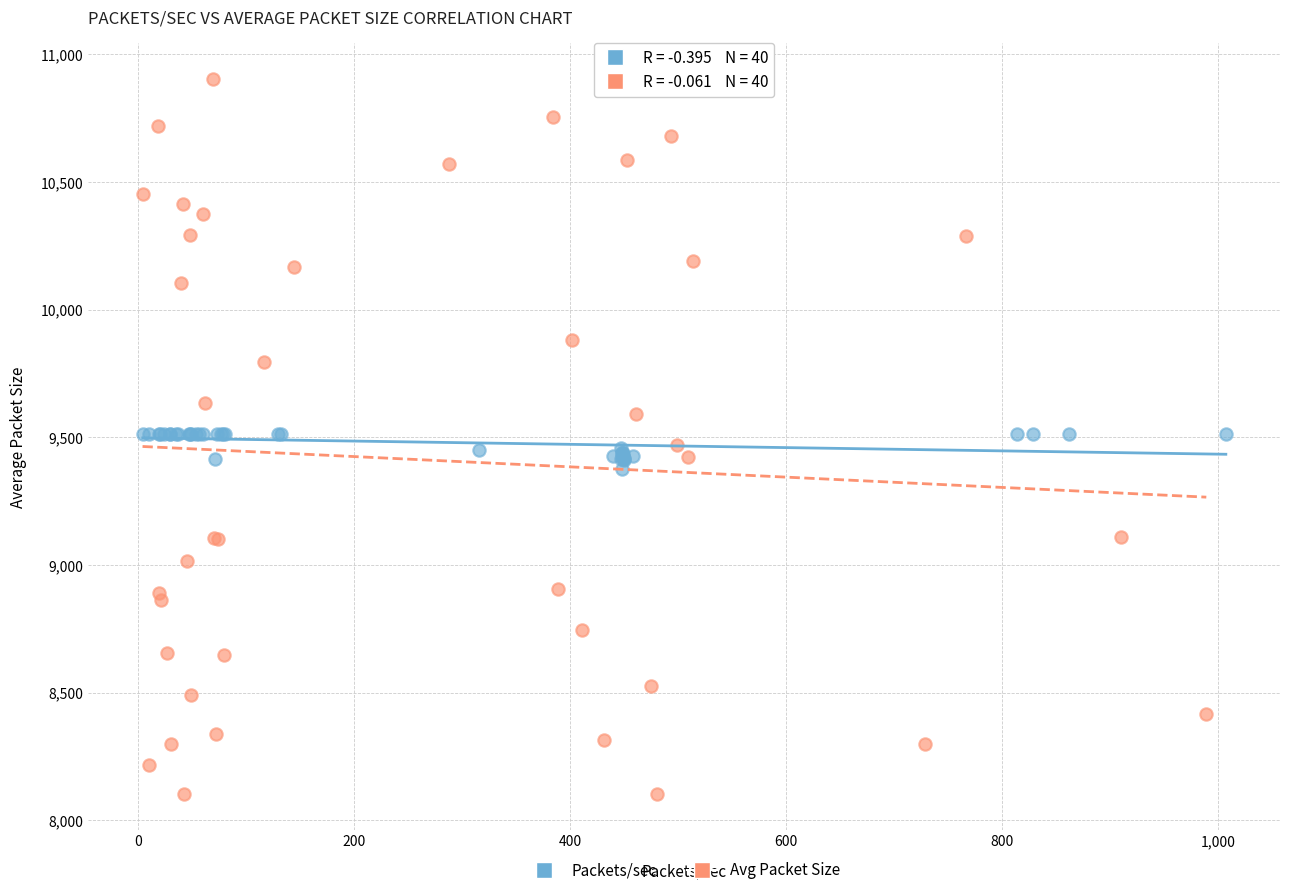

What are all the series names shown in the legend?

Packets/sec, Avg Packet Size